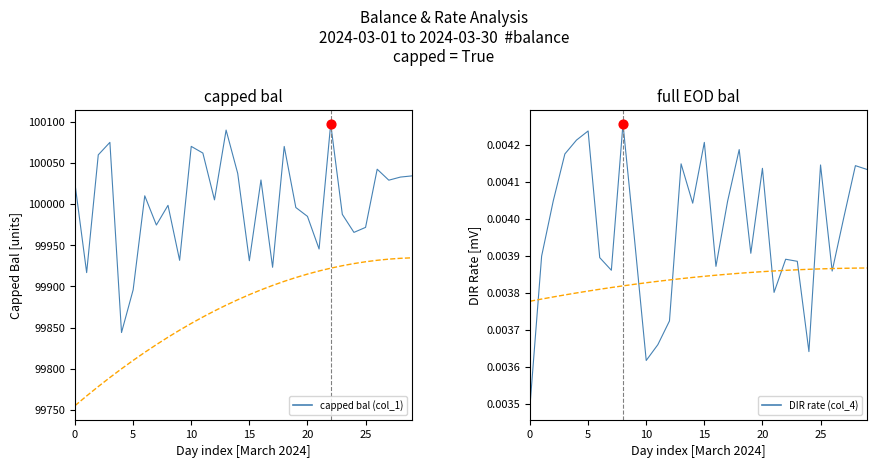

At which category is the sum across all series the highest?

22